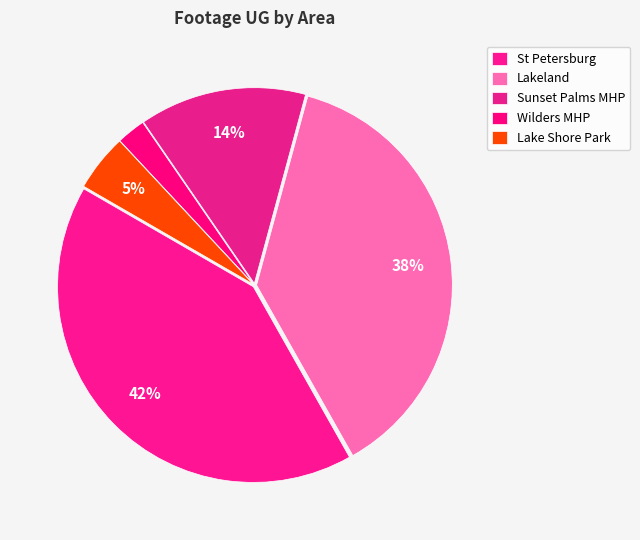

What is the smallest slice in the pie chart?

Wilders MHP